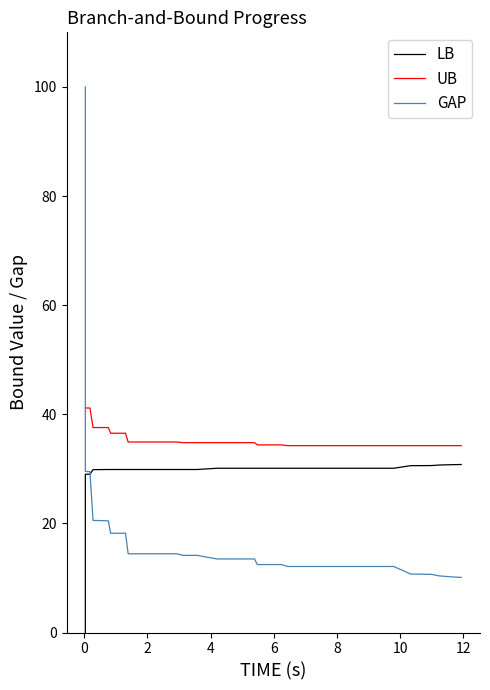

True or false: UB and LB cross at least once.

False